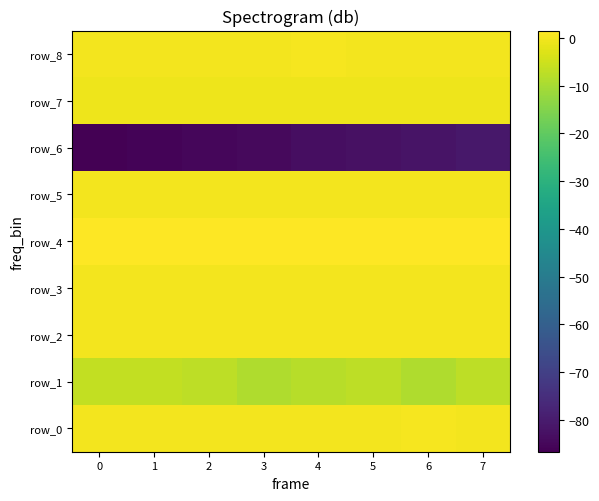

Reading left to right, what are all the values shown in this chart?

row_0: 0.1	0.1	0.1	0.1	0.1	0.1	0.2	0.1
row_1: -6.7	-6.6	-7.3	-9.1	-8.1	-7.4	-8.8	-7.2
row_2: 0.0	0.0	0.1	0.1	0.1	0.0	0.0	0.1
row_3: 0.0	0.0	0.0	0.0	-0.0	-0.0	-0.0	-0.0
row_4: 1.5	1.5	1.5	1.5	1.5	1.5	1.5	1.5
row_5: -0.0	-0.0	-0.0	-0.0	-0.0	-0.0	-0.0	-0.0
row_6: -86.7	-86.0	-85.3	-84.4	-83.6	-82.8	-82.0	-81.1
row_7: -0.8	-0.8	-0.8	-0.7	-0.8	-0.8	-0.7	-0.8
row_8: 0.1	0.1	0.1	0.1	0.2	0.1	0.1	0.1